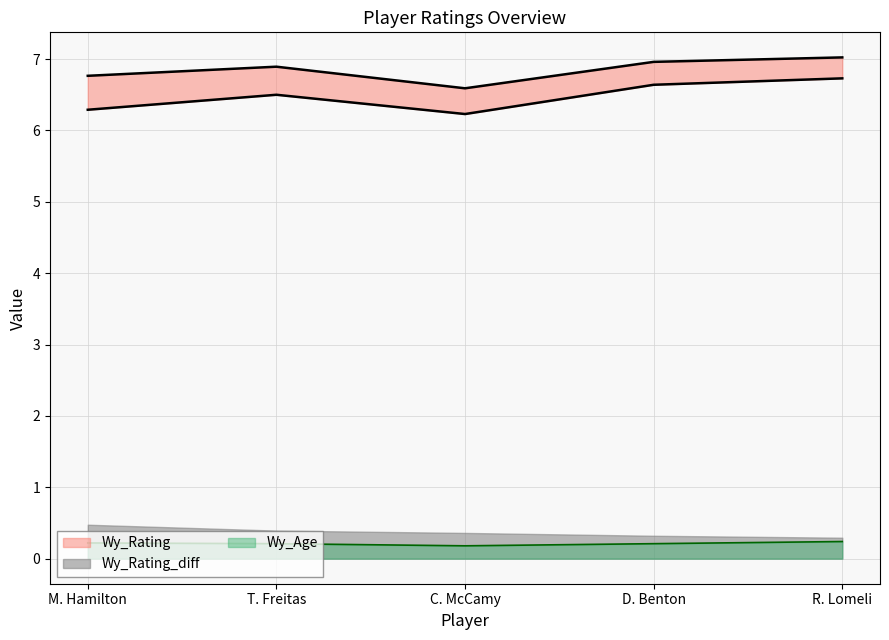

Read the Wy_Rating value at R. Lomeli.

6.7